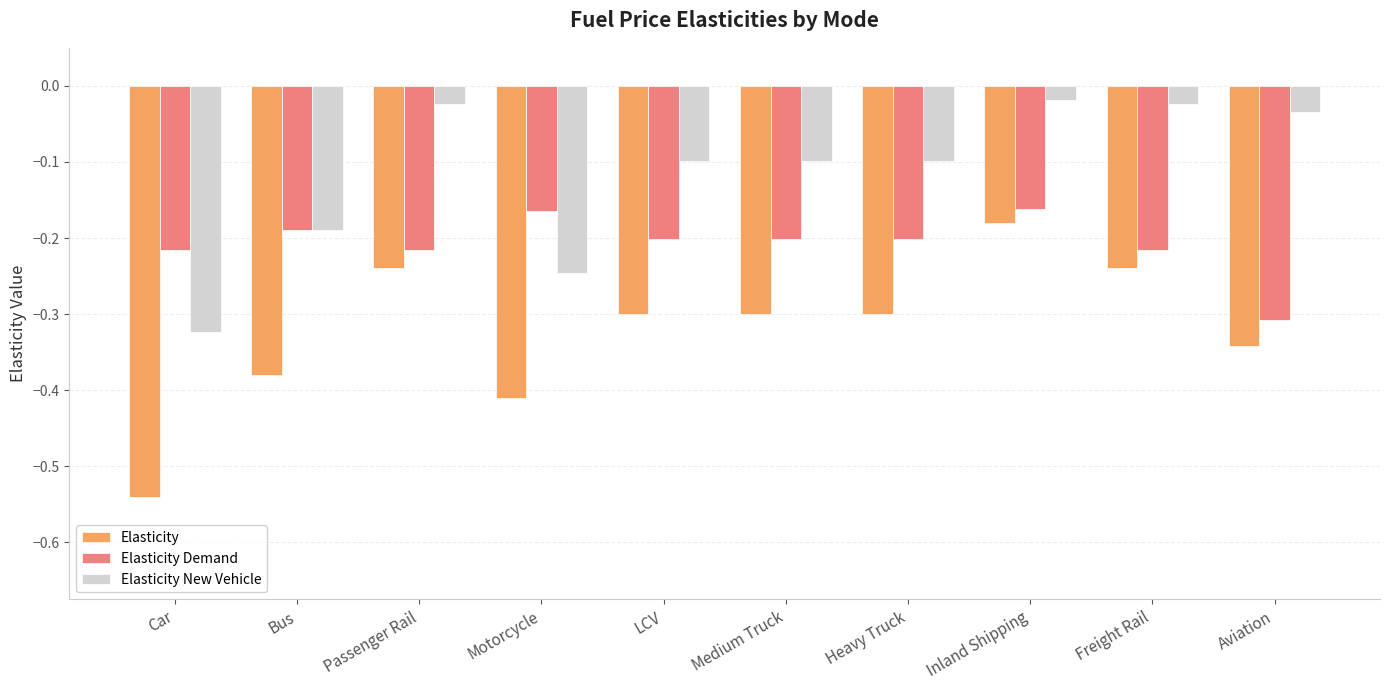

Which series has the widest spread of values?

Elasticity